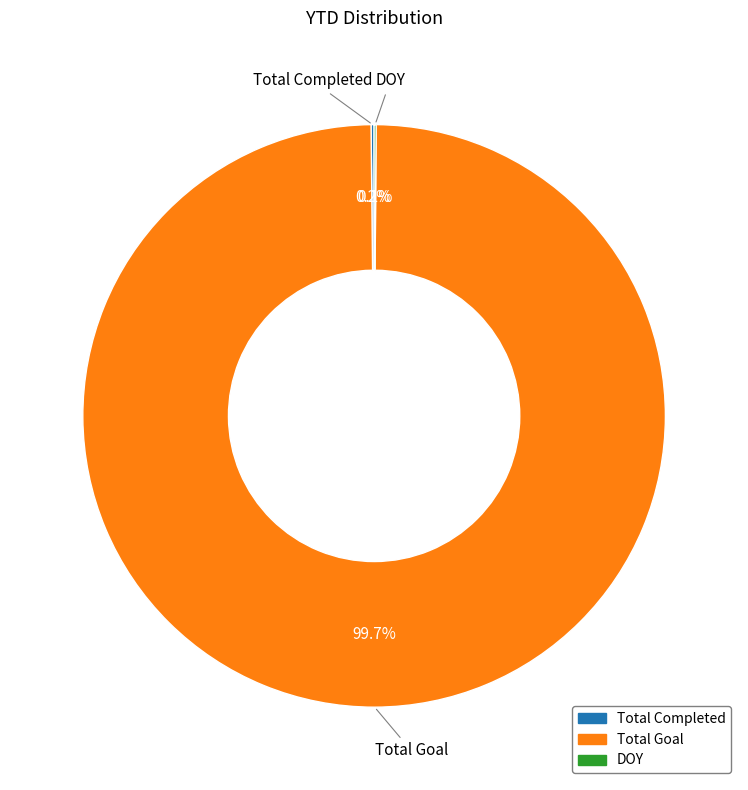

Does any single category account for the majority?

Yes